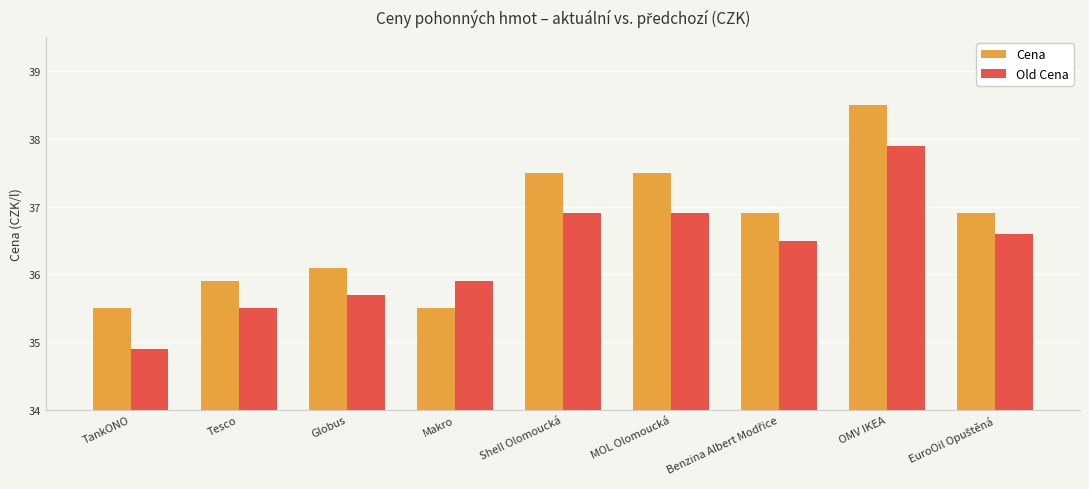

Rank the series at MOL Olomoucká from highest to lowest value.

Cena, Old Cena